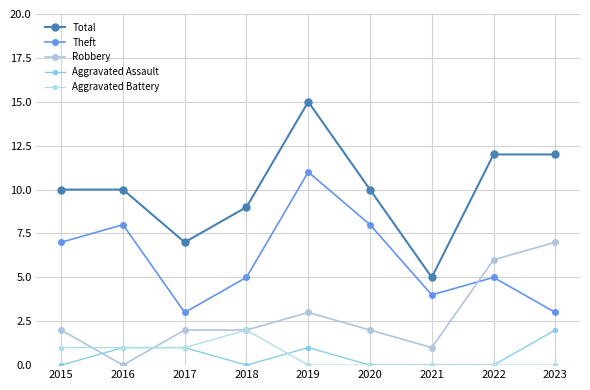

In Aggravated Assault, how many points are higher than both neighbors (excluding endpoints)?

1